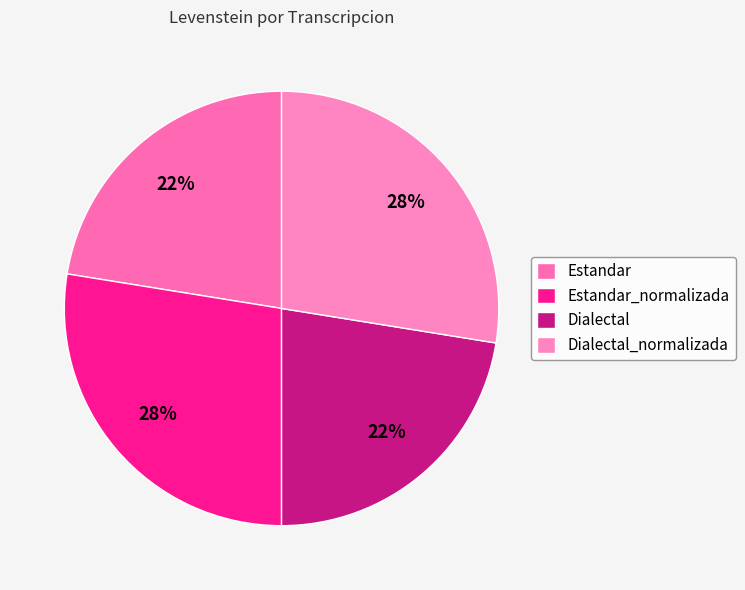

Is it true that Estandar_normalizada is 20% of the pie?

False